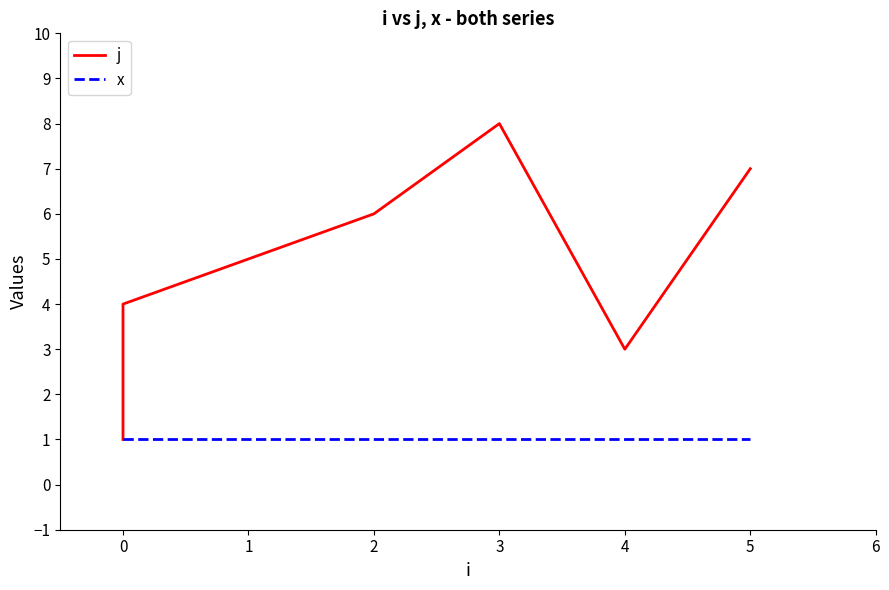

What are all the series names shown in the legend?

j, x